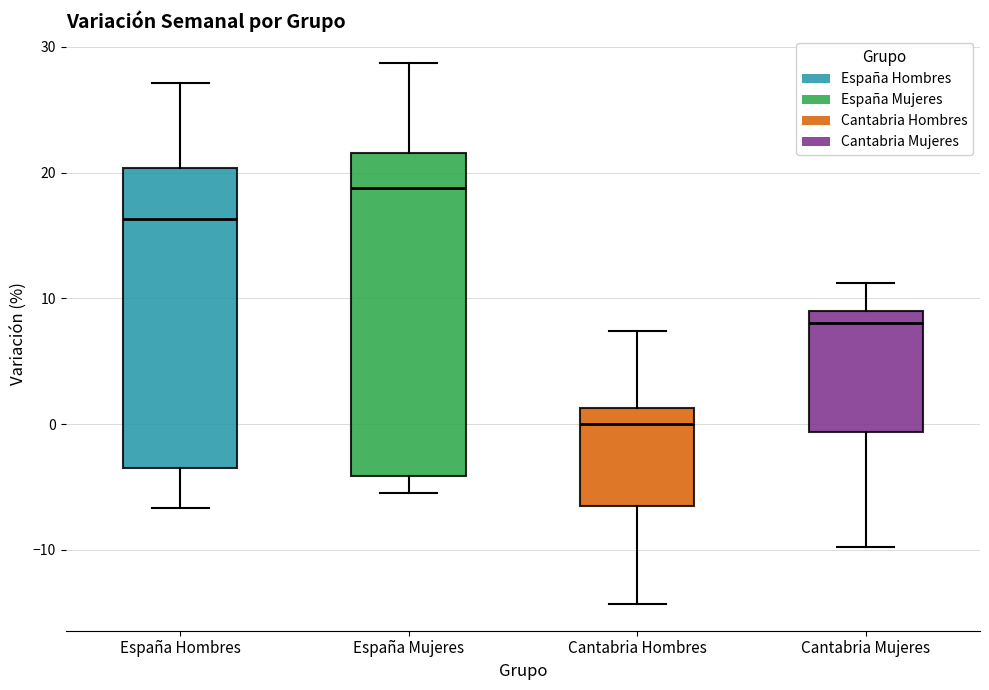

Which box's median line is the highest?

España Mujeres